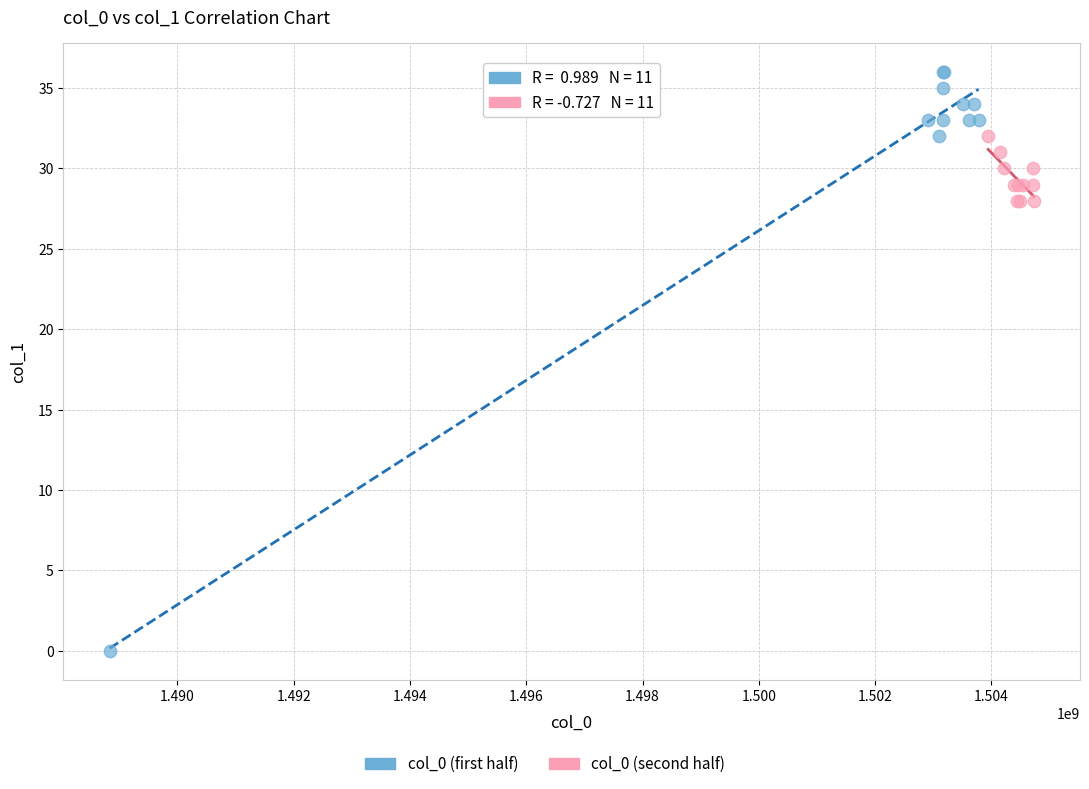

Which series contains the lowest Y value?

col_0 (first half)